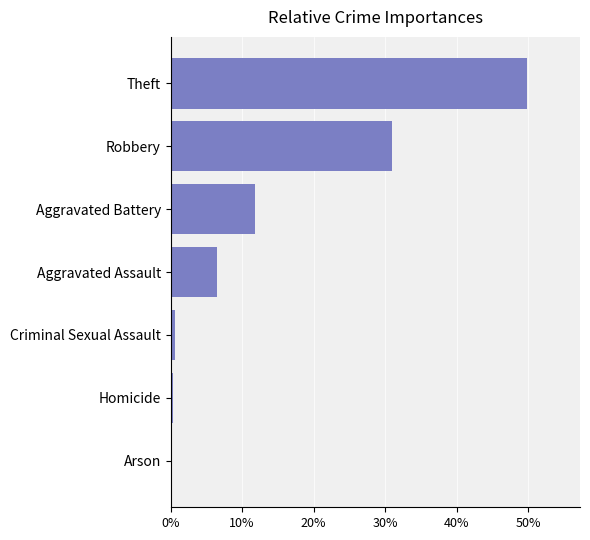

Where is the data nearest to the value 24?

Robbery